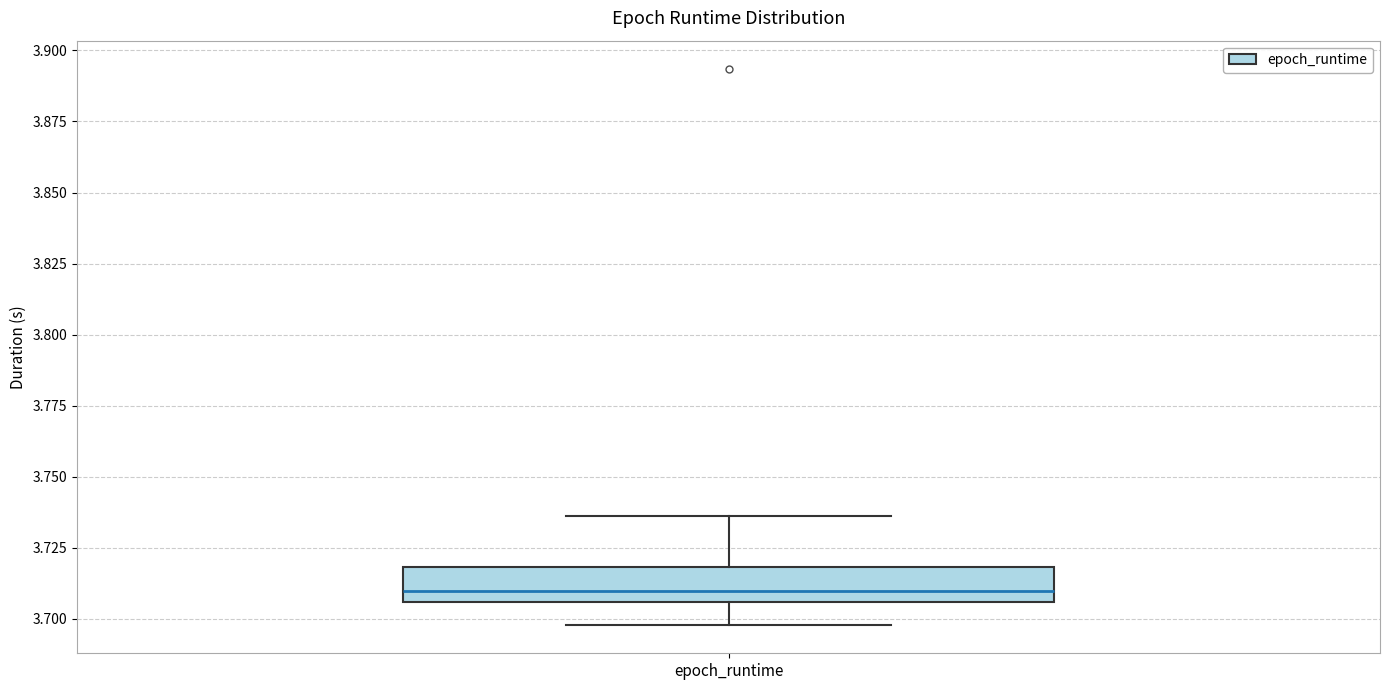

Transcribe this box plot: give where the median line is, the range the box spans, and where the two whiskers end, as read against the y-axis. The values are not printed on the chart, so give them approximately, as read against the axis.

median 3.710, box 3.705 to 3.720, whiskers 3.700 to 3.735